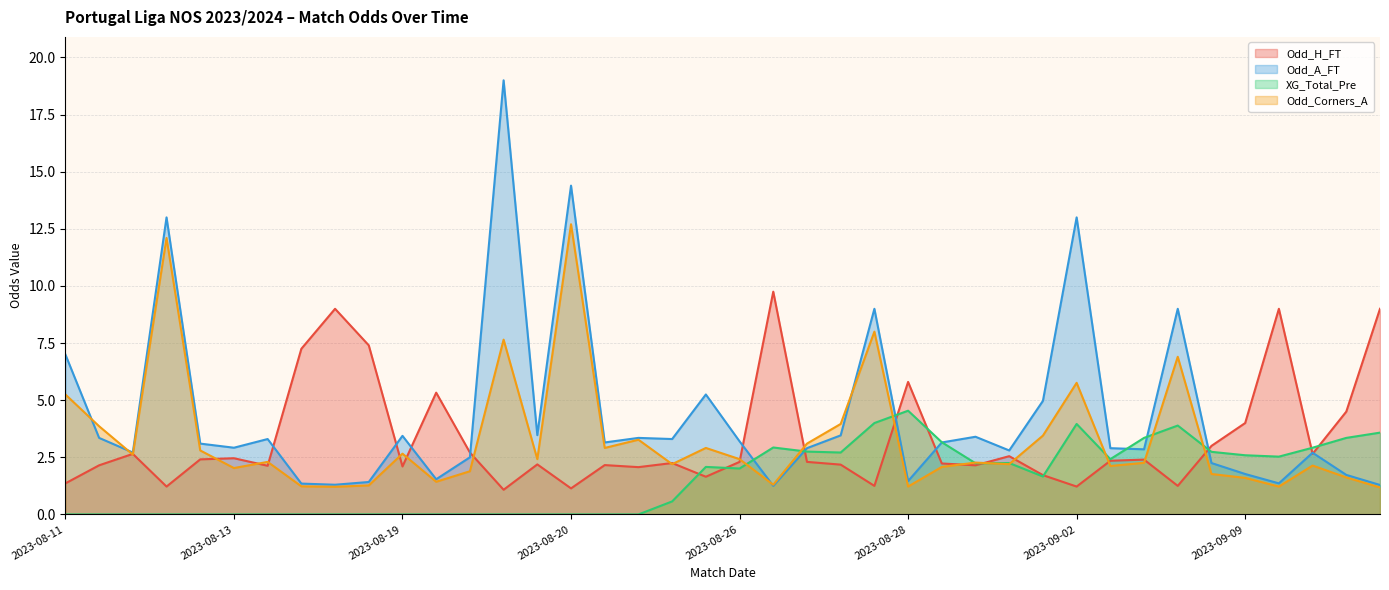

How many values in XG_Total_Pre are above zero?

22